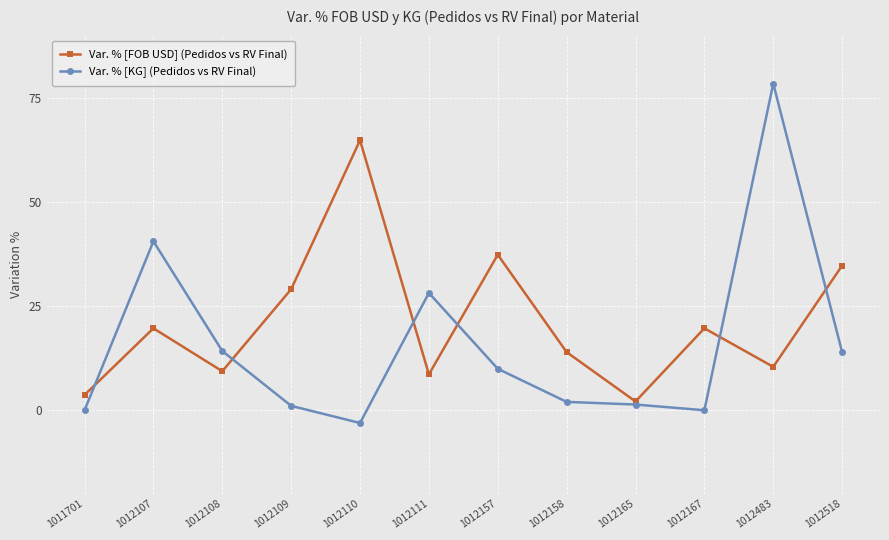

Where do Var. % [FOB USD] (Pedidos vs RV Final) and Var. % [KG] (Pedidos vs RV Final) first cross each other?

1011701 and 1012107